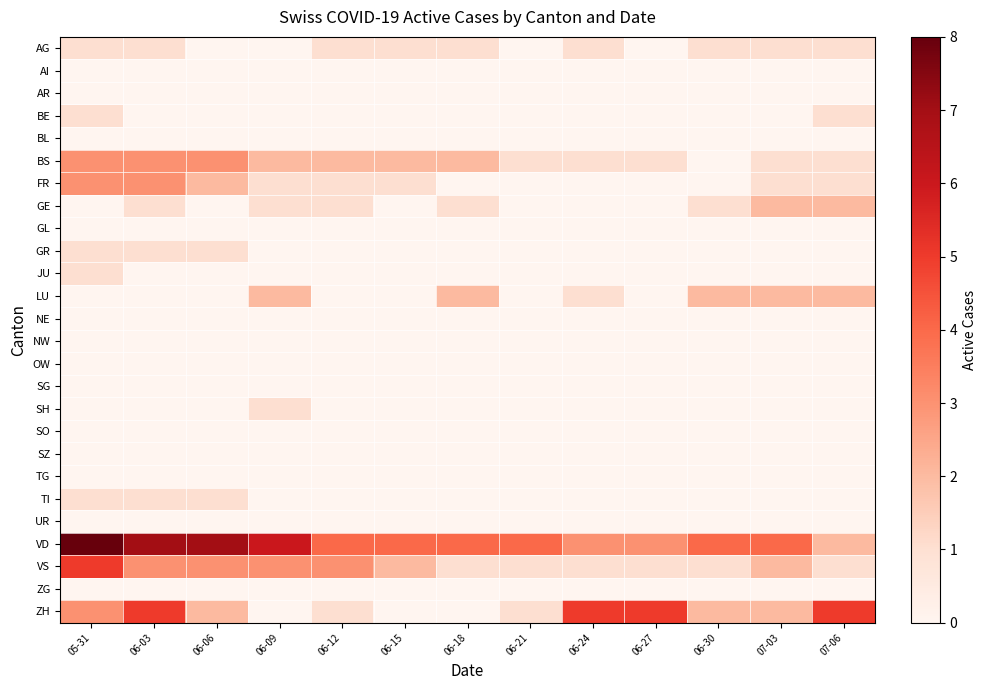

Reading left to right, list all the values displayed in this chart.

AG: 05-31=1	06-03=1	06-06=0	06-09=0	06-12=1	06-15=1	06-18=1	06-21=0	06-24=1	06-27=0	06-30=1	07-03=1	07-06=1
AI: 05-31=0	06-03=0	06-06=0	06-09=0	06-12=0	06-15=0	06-18=0	06-21=0	06-24=0	06-27=0	06-30=0	07-03=0	07-06=0
AR: 05-31=0	06-03=0	06-06=0	06-09=0	06-12=0	06-15=0	06-18=0	06-21=0	06-24=0	06-27=0	06-30=0	07-03=0	07-06=0
BE: 05-31=1	06-03=0	06-06=0	06-09=0	06-12=0	06-15=0	06-18=0	06-21=0	06-24=0	06-27=0	06-30=0	07-03=0	07-06=1
BL: 05-31=0	06-03=0	06-06=0	06-09=0	06-12=0	06-15=0	06-18=0	06-21=0	06-24=0	06-27=0	06-30=0	07-03=0	07-06=0
BS: 05-31=3	06-03=3	06-06=3	06-09=2	06-12=2	06-15=2	06-18=2	06-21=1	06-24=1	06-27=1	06-30=0	07-03=1	07-06=1
FR: 05-31=3	06-03=3	06-06=2	06-09=1	06-12=1	06-15=1	06-18=0	06-21=0	06-24=0	06-27=0	06-30=0	07-03=1	07-06=1
GE: 05-31=0	06-03=1	06-06=0	06-09=1	06-12=1	06-15=0	06-18=1	06-21=0	06-24=0	06-27=0	06-30=1	07-03=2	07-06=2
GL: 05-31=0	06-03=0	06-06=0	06-09=0	06-12=0	06-15=0	06-18=0	06-21=0	06-24=0	06-27=0	06-30=0	07-03=0	07-06=0
GR: 05-31=1	06-03=1	06-06=1	06-09=0	06-12=0	06-15=0	06-18=0	06-21=0	06-24=0	06-27=0	06-30=0	07-03=0	07-06=0
JU: 05-31=1	06-03=0	06-06=0	06-09=0	06-12=0	06-15=0	06-18=0	06-21=0	06-24=0	06-27=0	06-30=0	07-03=0	07-06=0
LU: 05-31=0	06-03=0	06-06=0	06-09=2	06-12=0	06-15=0	06-18=2	06-21=0	06-24=1	06-27=0	06-30=2	07-03=2	07-06=2
NE: 05-31=0	06-03=0	06-06=0	06-09=0	06-12=0	06-15=0	06-18=0	06-21=0	06-24=0	06-27=0	06-30=0	07-03=0	07-06=0
NW: 05-31=0	06-03=0	06-06=0	06-09=0	06-12=0	06-15=0	06-18=0	06-21=0	06-24=0	06-27=0	06-30=0	07-03=0	07-06=0
OW: 05-31=0	06-03=0	06-06=0	06-09=0	06-12=0	06-15=0	06-18=0	06-21=0	06-24=0	06-27=0	06-30=0	07-03=0	07-06=0
SG: 05-31=0	06-03=0	06-06=0	06-09=0	06-12=0	06-15=0	06-18=0	06-21=0	06-24=0	06-27=0	06-30=0	07-03=0	07-06=0
SH: 05-31=0	06-03=0	06-06=0	06-09=1	06-12=0	06-15=0	06-18=0	06-21=0	06-24=0	06-27=0	06-30=0	07-03=0	07-06=0
SO: 05-31=0	06-03=0	06-06=0	06-09=0	06-12=0	06-15=0	06-18=0	06-21=0	06-24=0	06-27=0	06-30=0	07-03=0	07-06=0
SZ: 05-31=0	06-03=0	06-06=0	06-09=0	06-12=0	06-15=0	06-18=0	06-21=0	06-24=0	06-27=0	06-30=0	07-03=0	07-06=0
TG: 05-31=0	06-03=0	06-06=0	06-09=0	06-12=0	06-15=0	06-18=0	06-21=0	06-24=0	06-27=0	06-30=0	07-03=0	07-06=0
TI: 05-31=1	06-03=1	06-06=1	06-09=0	06-12=0	06-15=0	06-18=0	06-21=0	06-24=0	06-27=0	06-30=0	07-03=0	07-06=0
UR: 05-31=0	06-03=0	06-06=0	06-09=0	06-12=0	06-15=0	06-18=0	06-21=0	06-24=0	06-27=0	06-30=0	07-03=0	07-06=0
VD: 05-31=8	06-03=7	06-06=7	06-09=6	06-12=4	06-15=4	06-18=4	06-21=4	06-24=3	06-27=3	06-30=4	07-03=4	07-06=2
VS: 05-31=5	06-03=3	06-06=3	06-09=3	06-12=3	06-15=2	06-18=1	06-21=1	06-24=1	06-27=1	06-30=1	07-03=2	07-06=1
ZG: 05-31=0	06-03=0	06-06=0	06-09=0	06-12=0	06-15=0	06-18=0	06-21=0	06-24=0	06-27=0	06-30=0	07-03=0	07-06=0
ZH: 05-31=3	06-03=5	06-06=2	06-09=0	06-12=1	06-15=0	06-18=0	06-21=1	06-24=5	06-27=5	06-30=2	07-03=2	07-06=5